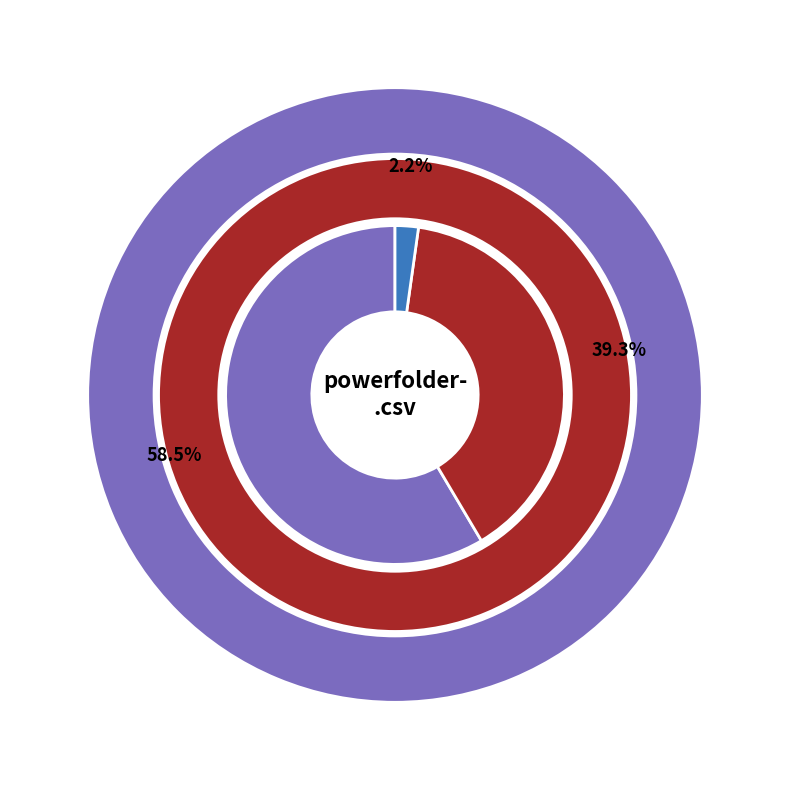

Is there any slice that represents more than half of the pie?

Yes